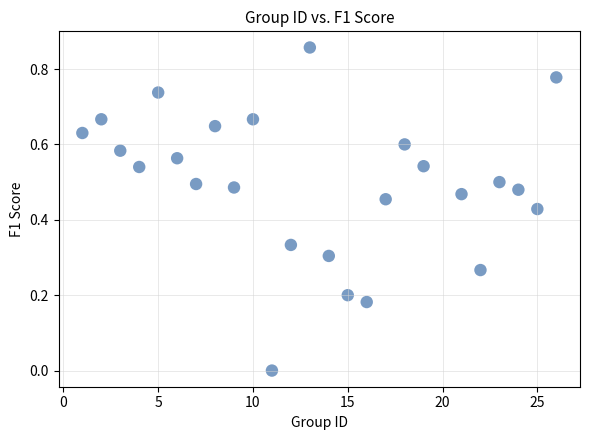

What is the range of X values (max minus min)?

25.0